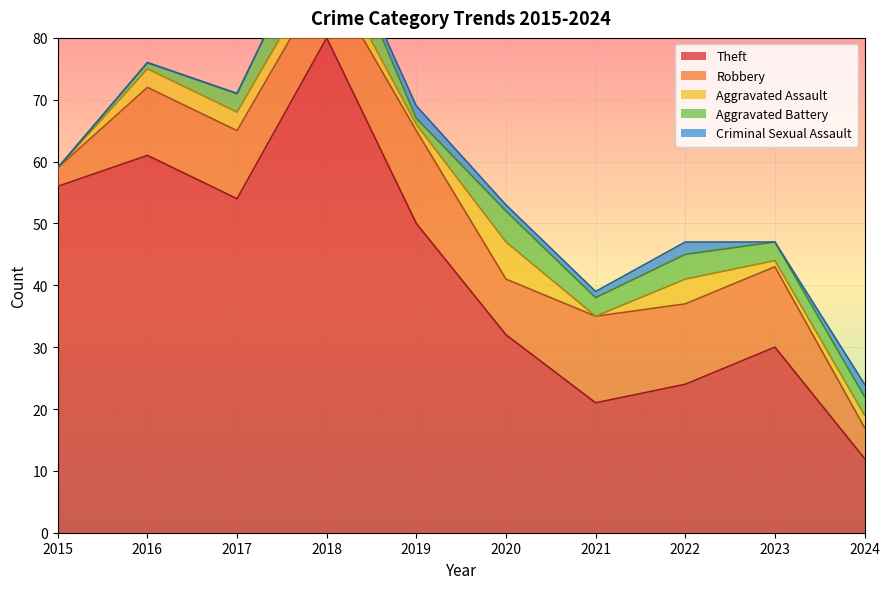

Reading right to left, extract all data points from this chart.

Theft: 2024=12	2023=30	2022=24	2021=21	2020=32	2019=50	2018=80	2017=54	2016=61	2015=56
Robbery: 2024=5	2023=13	2022=13	2021=14	2020=9	2019=15	2018=10	2017=11	2016=11	2015=3
Aggravated Assault: 2024=2	2023=1	2022=4	2021=0	2020=6	2019=1	2018=3	2017=3	2016=3	2015=0
Aggravated Battery: 2024=3	2023=3	2022=4	2021=3	2020=5	2019=1	2018=8	2017=3	2016=1	2015=0
Criminal Sexual Assault: 2024=2	2023=0	2022=2	2021=1	2020=1	2019=2	2018=0	2017=0	2016=0	2015=0